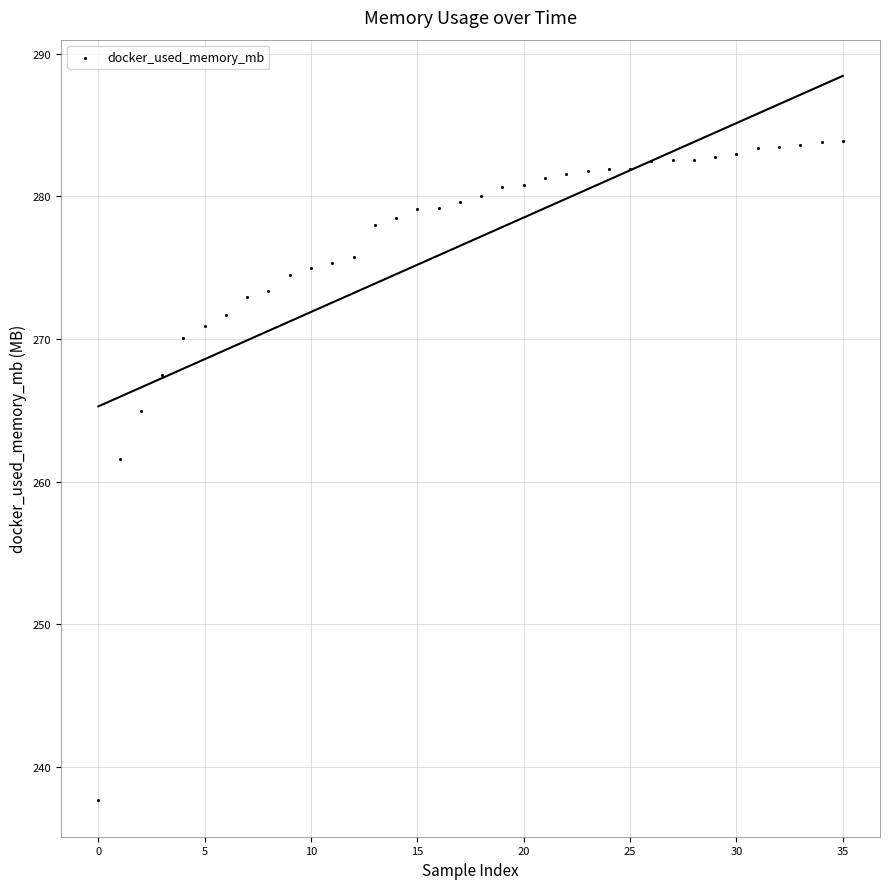

What is the range of Y values (max minus min)?

46.2